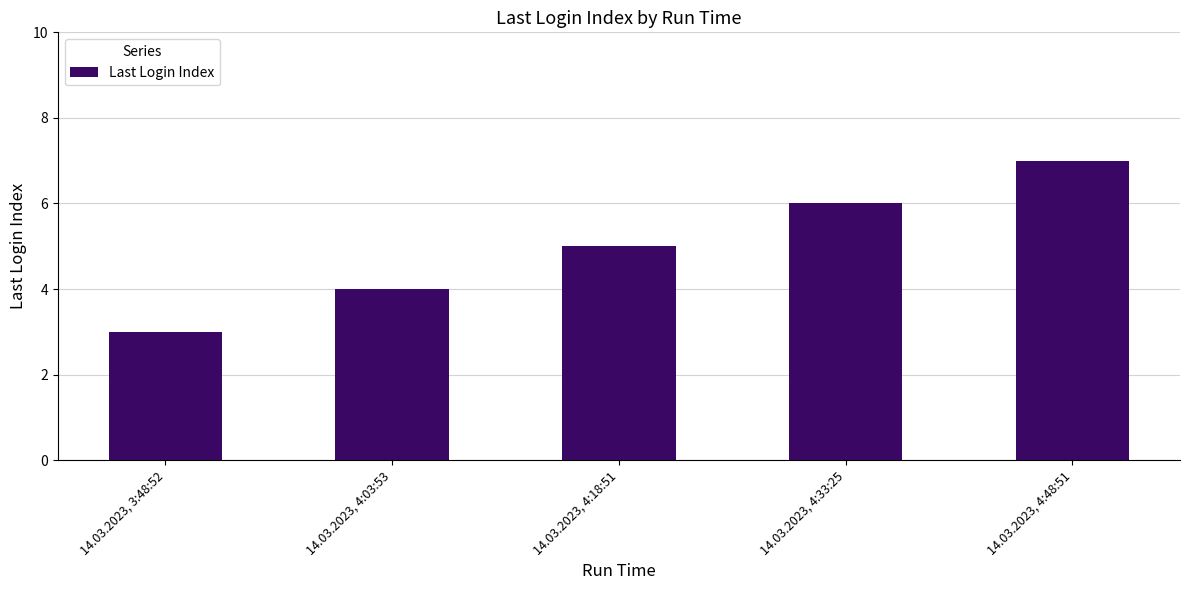

At which label is the value closest to 5?

14.03.2023, 4:18:51